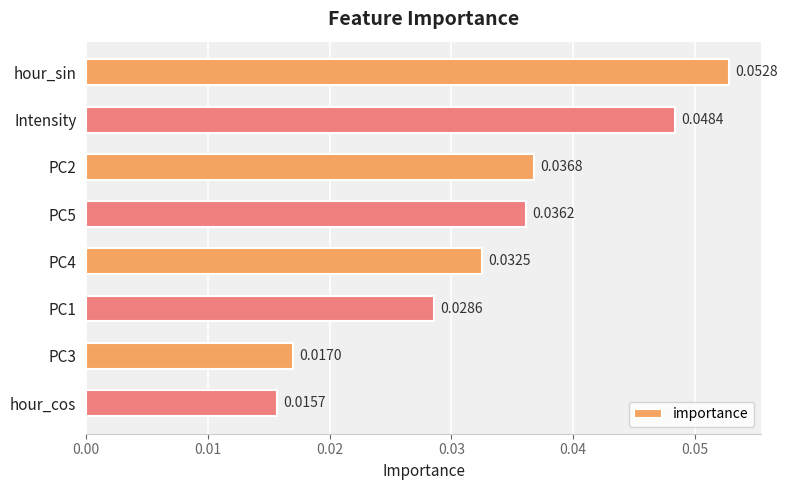

Does the chart contain any negative values?

No